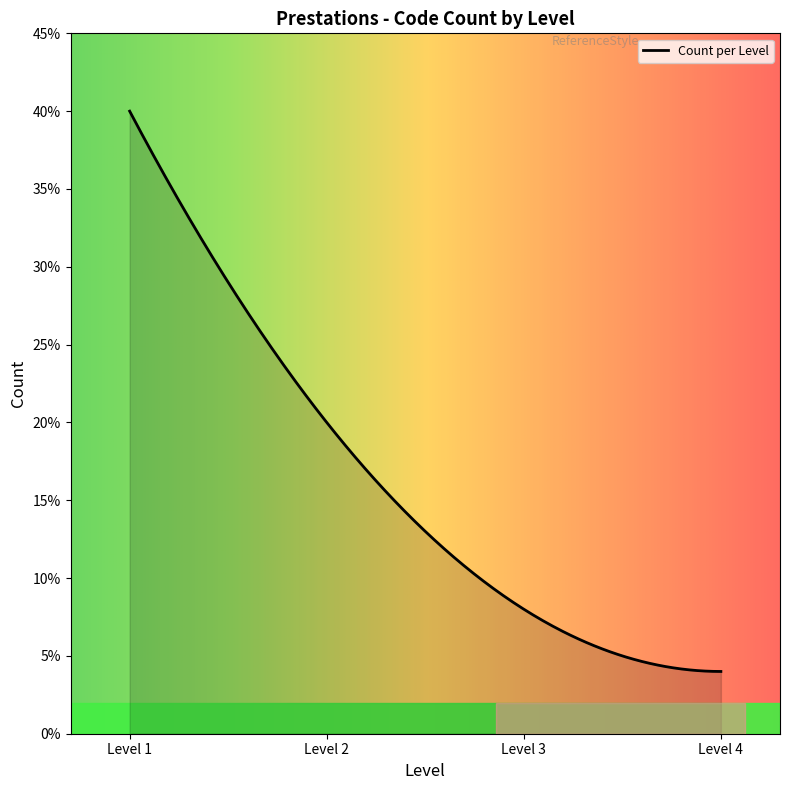

What is the maximum value shown in the chart?

40.0